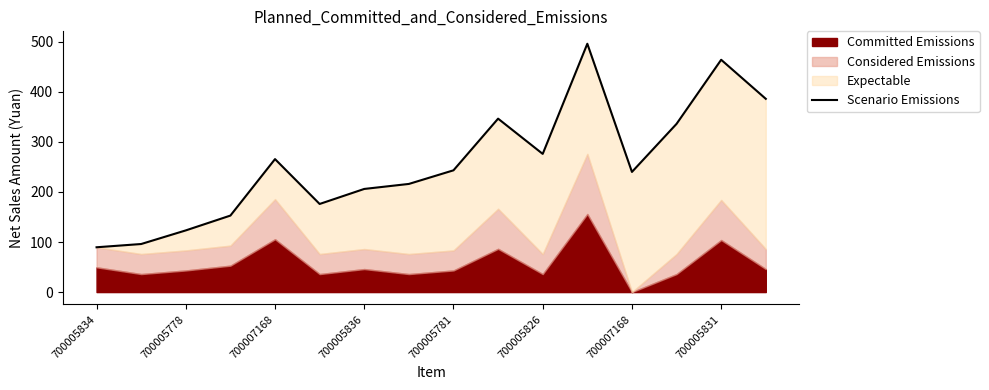

Rank the categories by value from highest to lowest.

11, 14, 15, 9, 13, 10, 700005781, 8, 12, 700005831, 700007168, 700005826, 700005836, 700007168, 700005778, 700005834